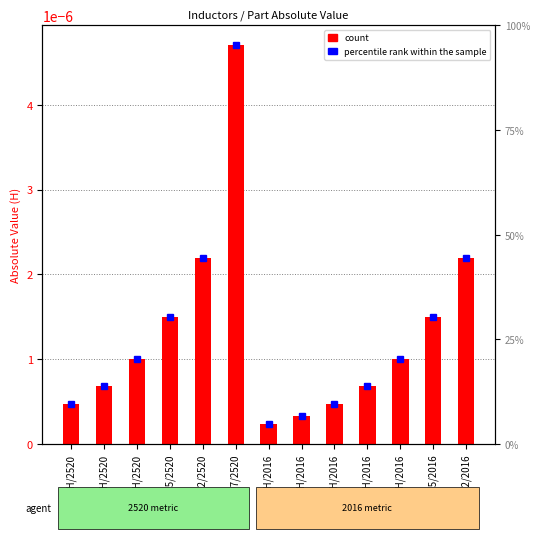

The chart shows a value of 0.0 at 1UH/2016. True or false?

False